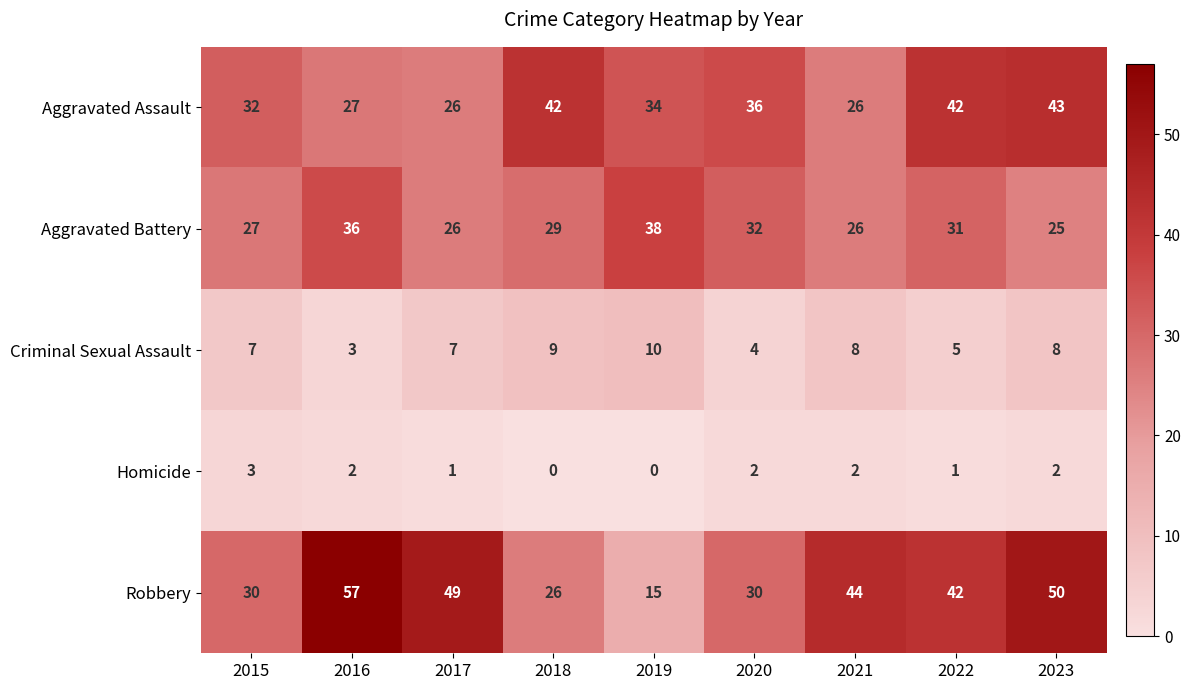

Rank the series by their maximum value, from lowest to highest.

Homicide, Criminal Sexual Assault, Aggravated Battery, Aggravated Assault, Robbery